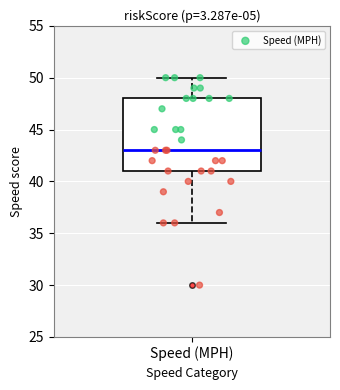

Read this box plot against the y-axis: the position of the median line, the range covered by the box, and the ends of both whiskers. The values are not printed on the chart, so give them approximately, as read against the axis.

median 43, box 41 to 48, whiskers 36 to 50